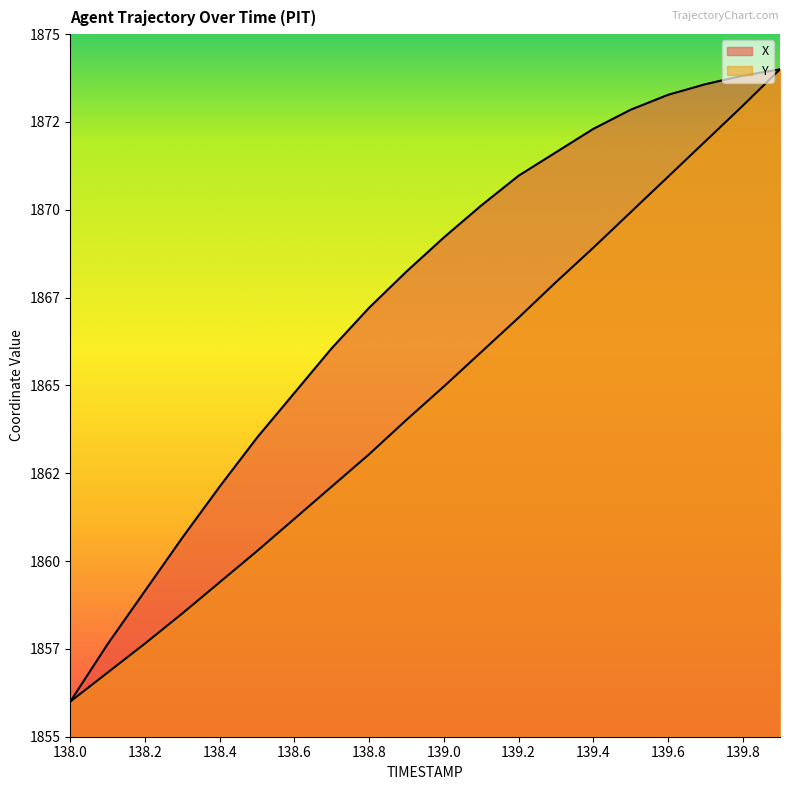

Read the Y value at 138.5.

1860.3